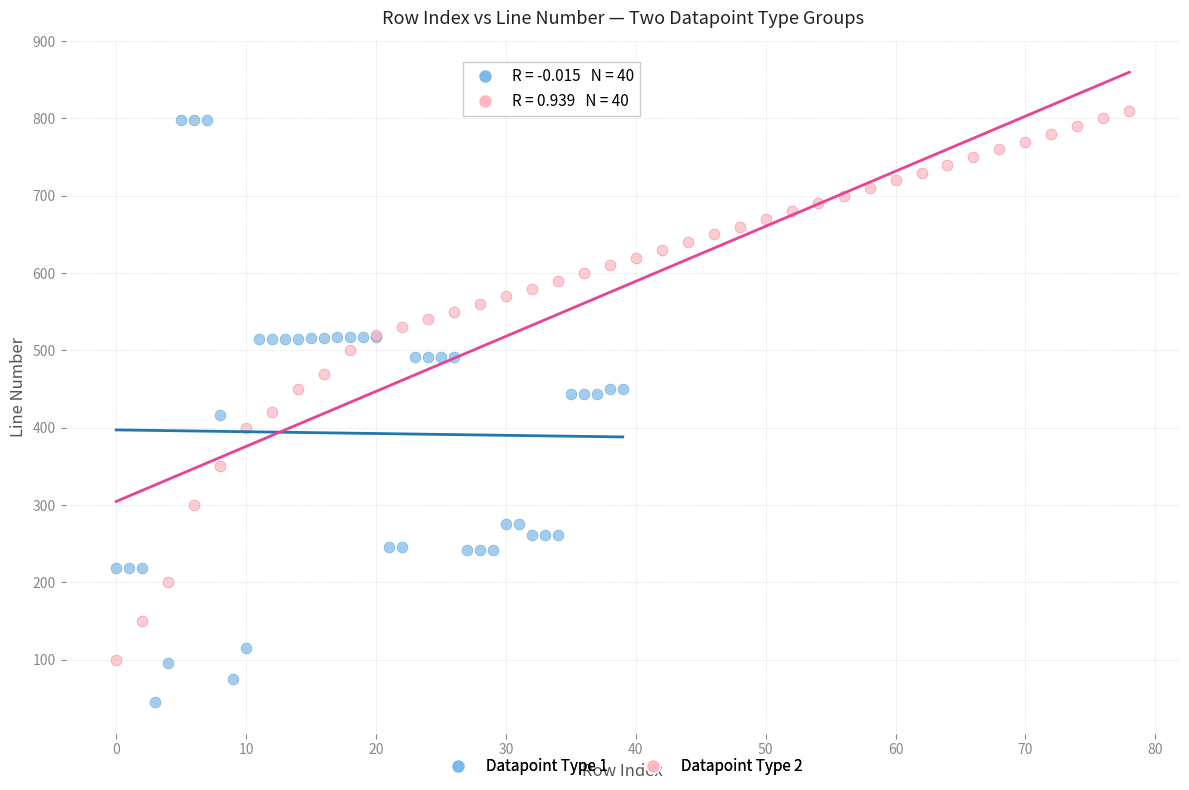

Which series has the largest Y range (max minus min)?

Datapoint Type 1